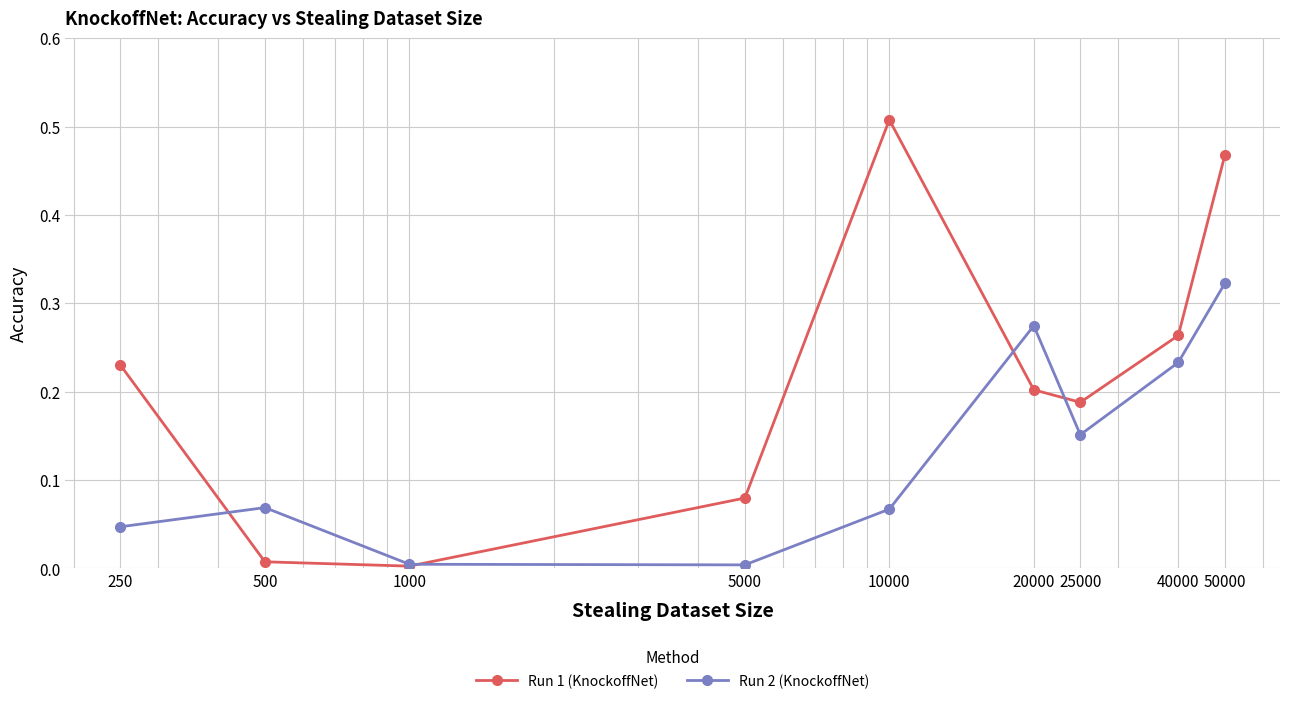

Which series has the widest spread of values?

Run 1 (KnockoffNet)